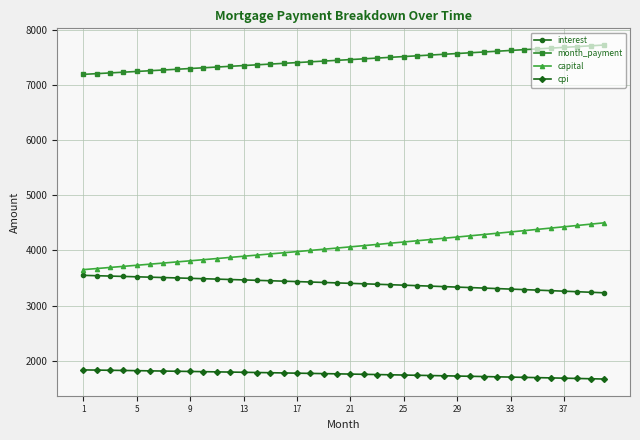

What is the sum of all capital values?

162518.3